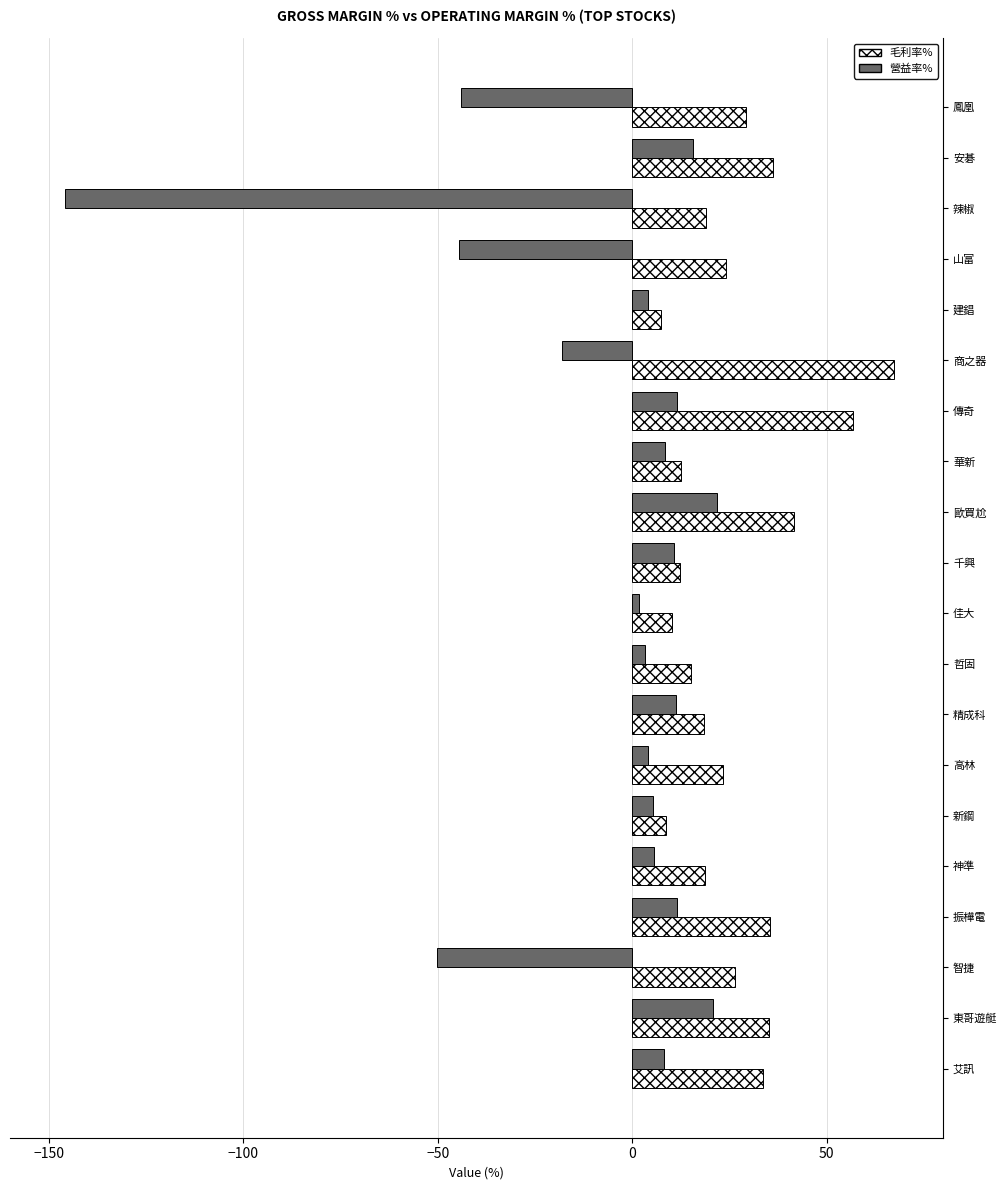

Which series has the widest spread of values?

營益率%